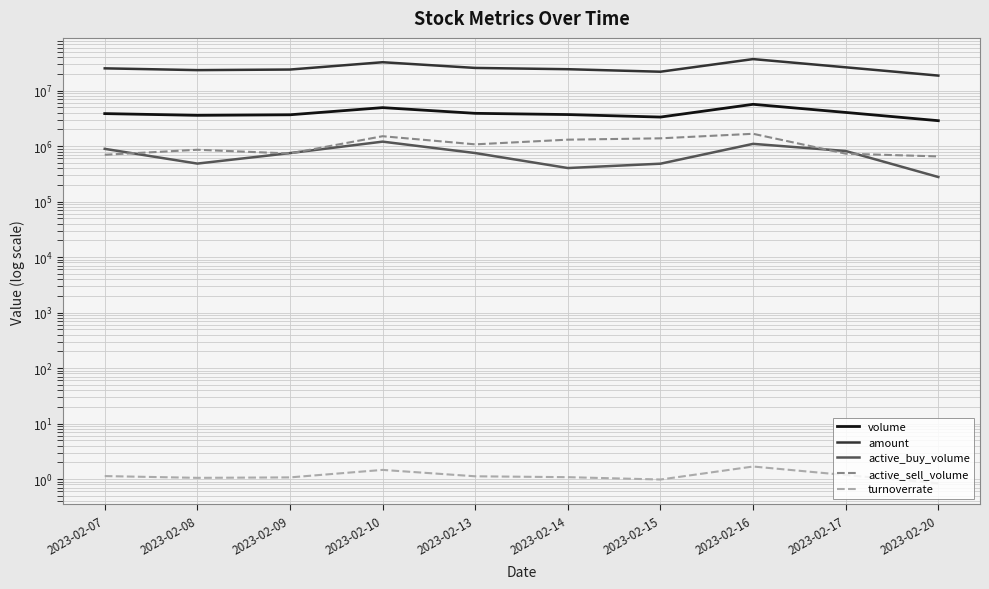

Which series has the largest total across all categories?

amount